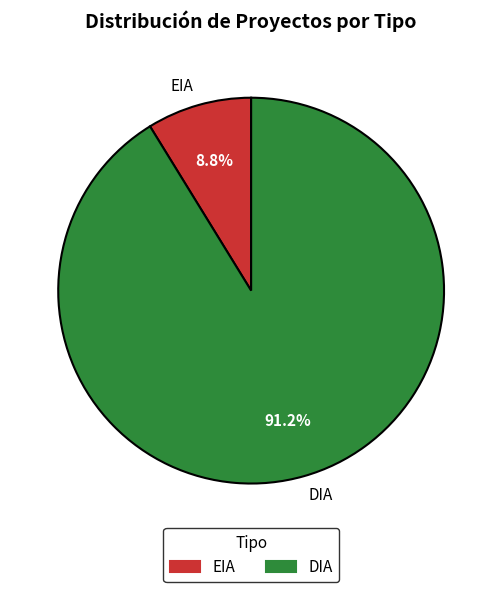

How many segments does this pie chart have?

2